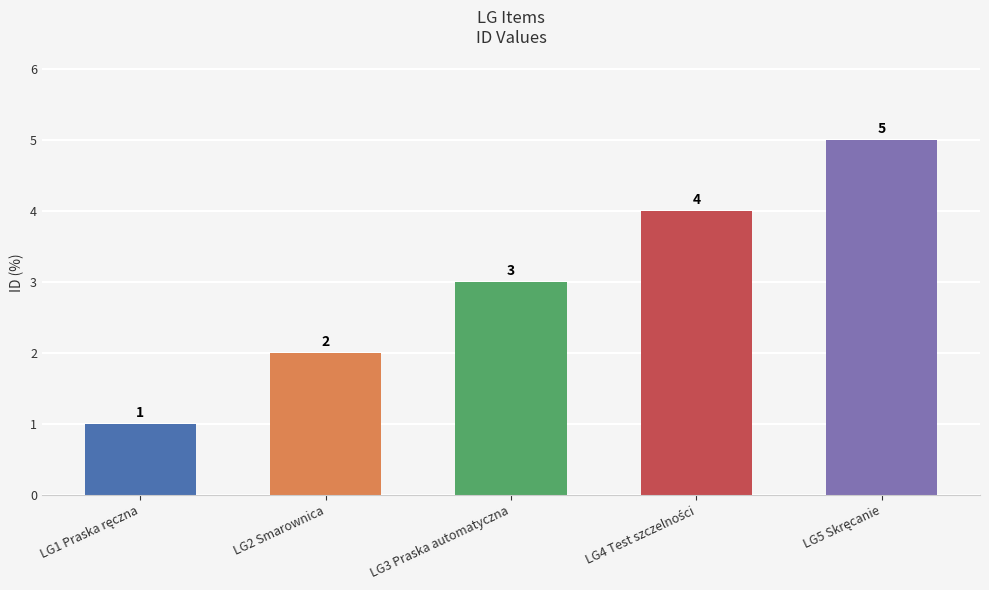

How many categories are shown in the chart?

5